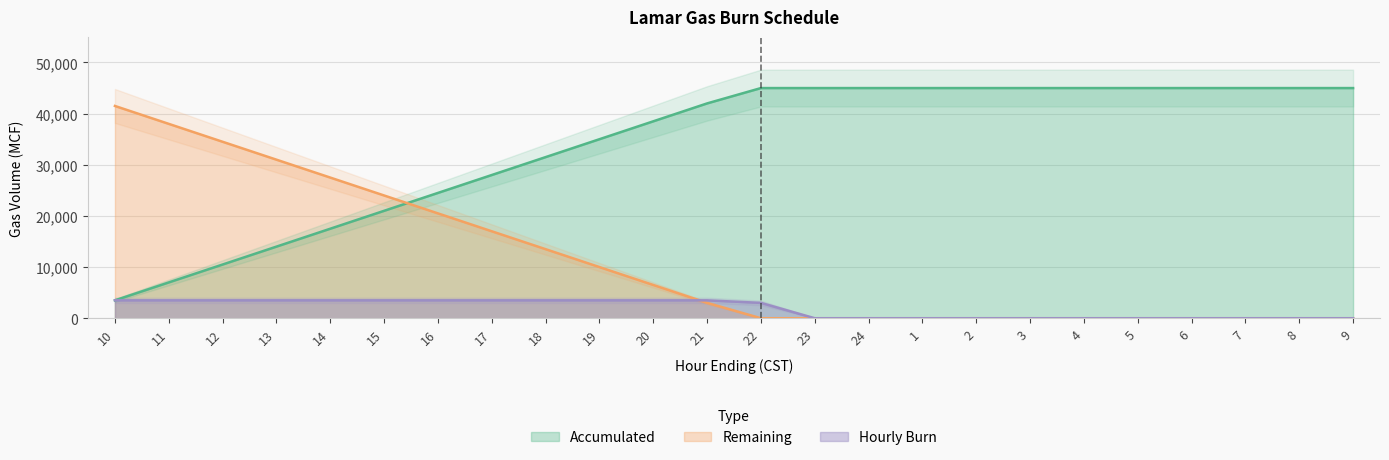

What is the spread (max minus min) of values at 10?

38000